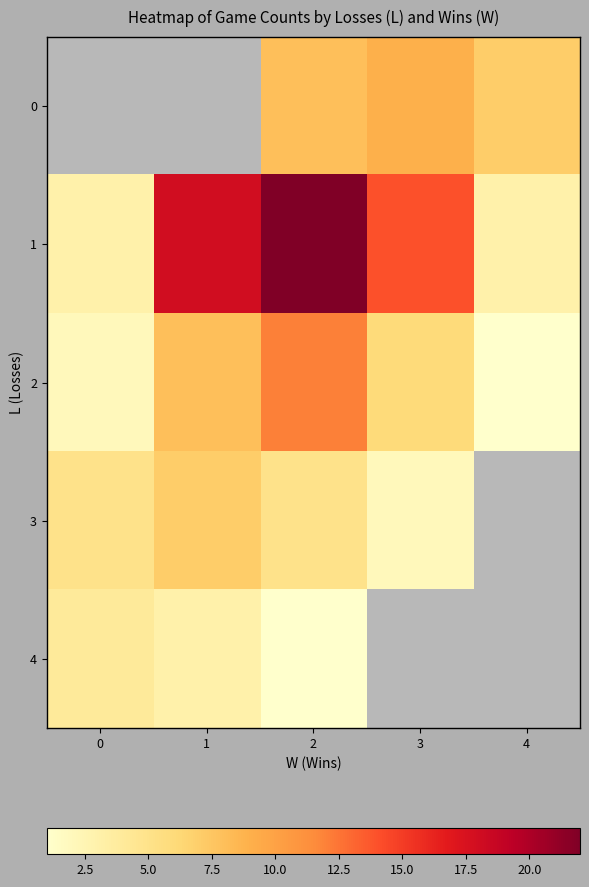

What is the difference between the maximum and minimum values in the 1 series?

19.0